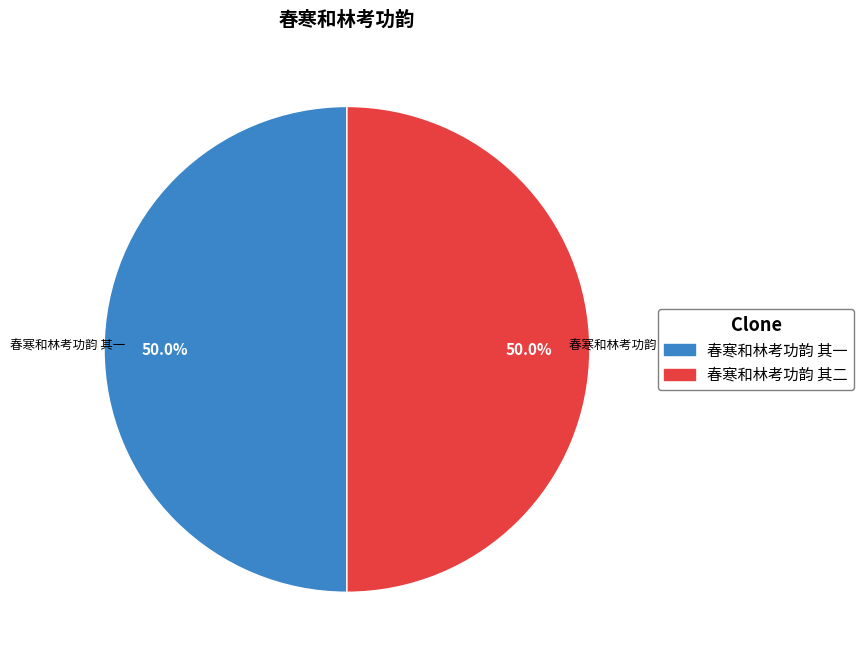

The 春寒和林考功韵 其一 slice represents 50% of the pie. True or false?

True